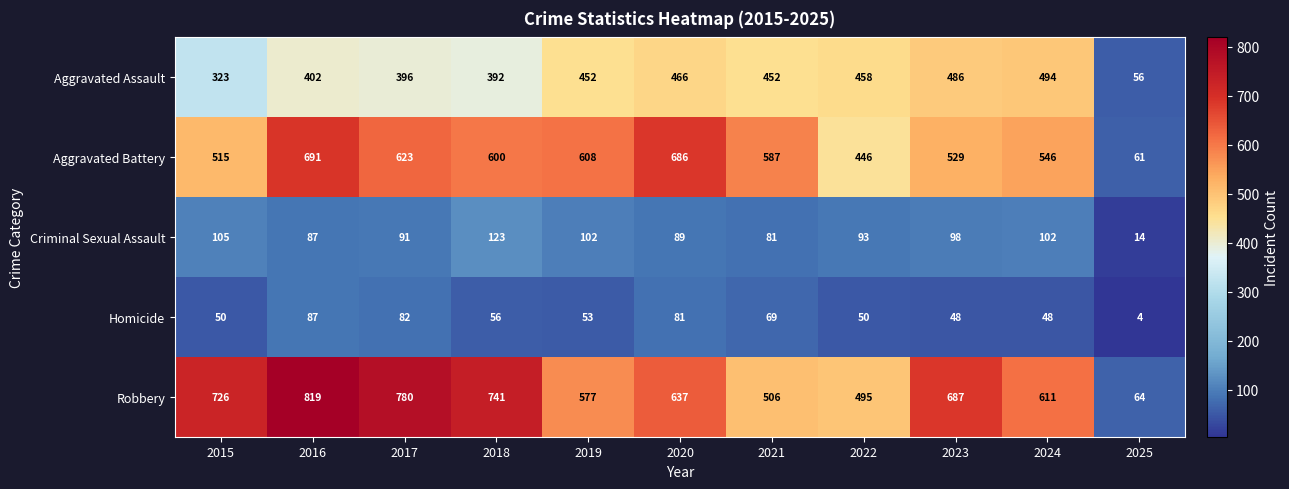

True or false: Homicide has a value of 48 at 2024.

True